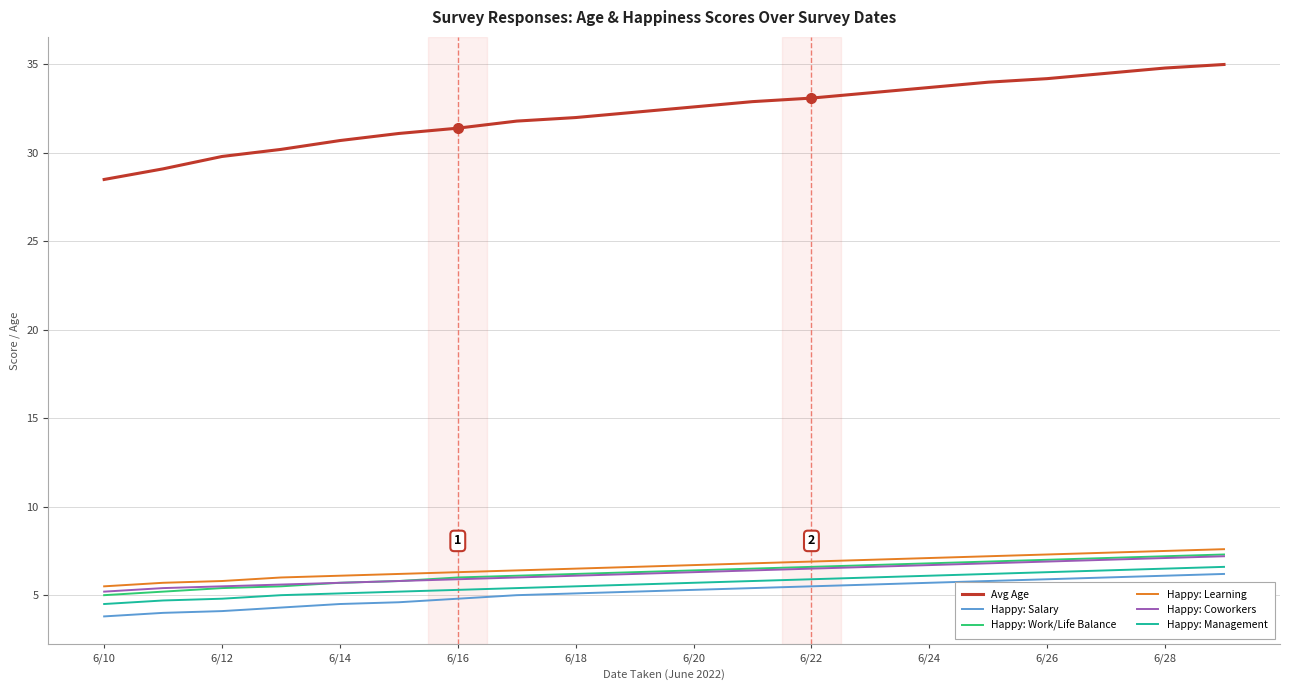

What is the greatest value displayed?

35.0